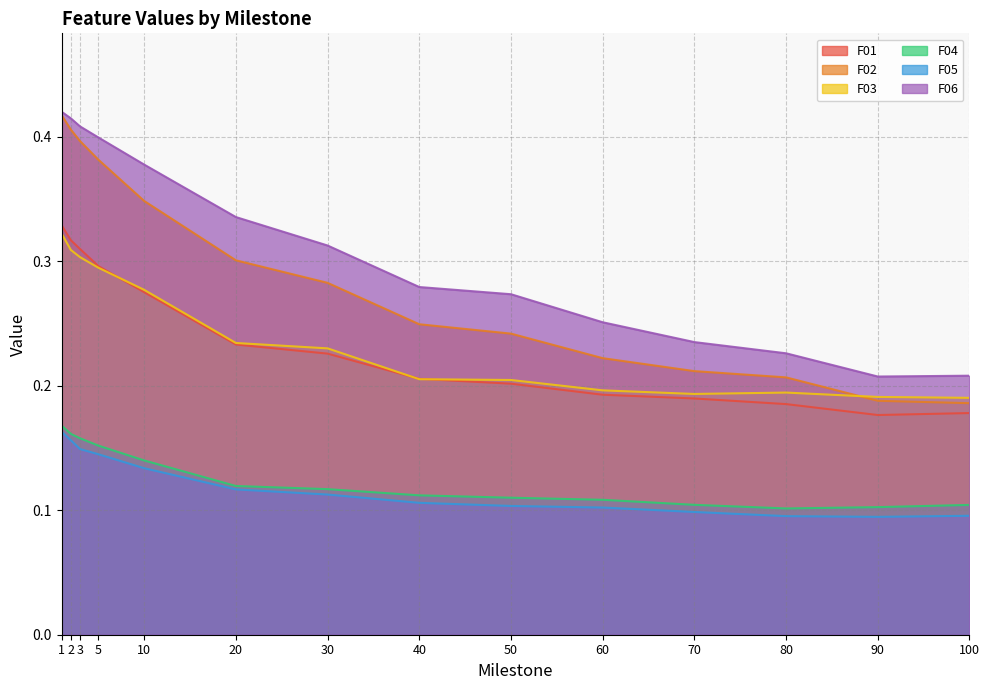

Reading left to right, transcribe all the data shown in this chart.

F01: 1=0.3	2=0.3	3=0.3	5=0.3	10=0.3	20=0.2	30=0.2	40=0.2	50=0.2	60=0.2	70=0.2	80=0.2	90=0.2	100=0.2
F02: 1=0.4	2=0.4	3=0.4	5=0.4	10=0.3	20=0.3	30=0.3	40=0.2	50=0.2	60=0.2	70=0.2	80=0.2	90=0.2	100=0.2
F03: 1=0.3	2=0.3	3=0.3	5=0.3	10=0.3	20=0.2	30=0.2	40=0.2	50=0.2	60=0.2	70=0.2	80=0.2	90=0.2	100=0.2
F04: 1=0.2	2=0.2	3=0.2	5=0.2	10=0.1	20=0.1	30=0.1	40=0.1	50=0.1	60=0.1	70=0.1	80=0.1	90=0.1	100=0.1
F05: 1=0.2	2=0.2	3=0.1	5=0.1	10=0.1	20=0.1	30=0.1	40=0.1	50=0.1	60=0.1	70=0.1	80=0.1	90=0.1	100=0.1
F06: 1=0.4	2=0.4	3=0.4	5=0.4	10=0.4	20=0.3	30=0.3	40=0.3	50=0.3	60=0.3	70=0.2	80=0.2	90=0.2	100=0.2